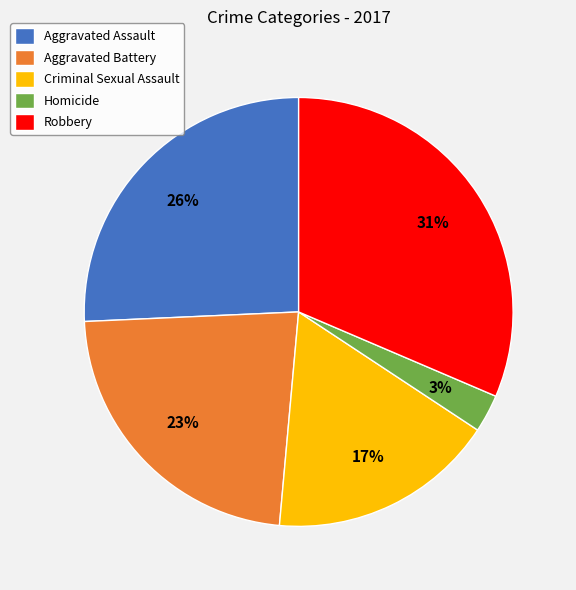

Is Aggravated Assault the majority of the pie?

No